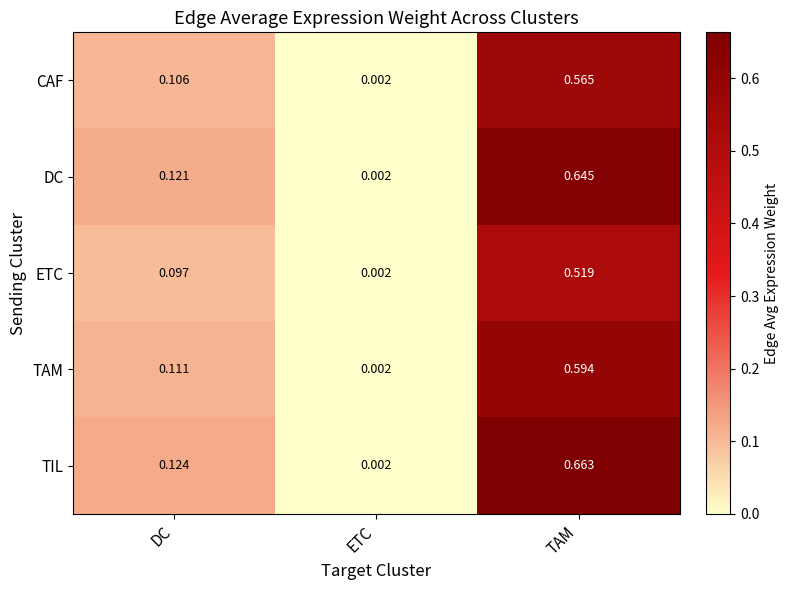

At TAM, list the series in order from largest to smallest.

TIL, DC, TAM, CAF, ETC